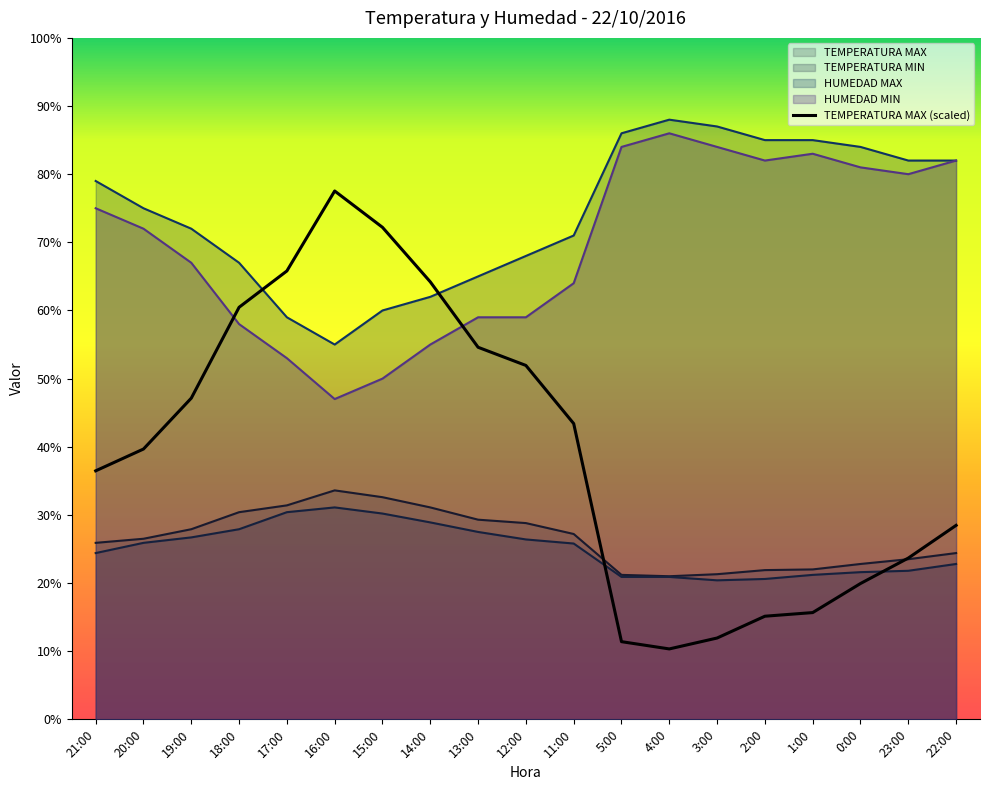

Count the number of data series in this chart.

5